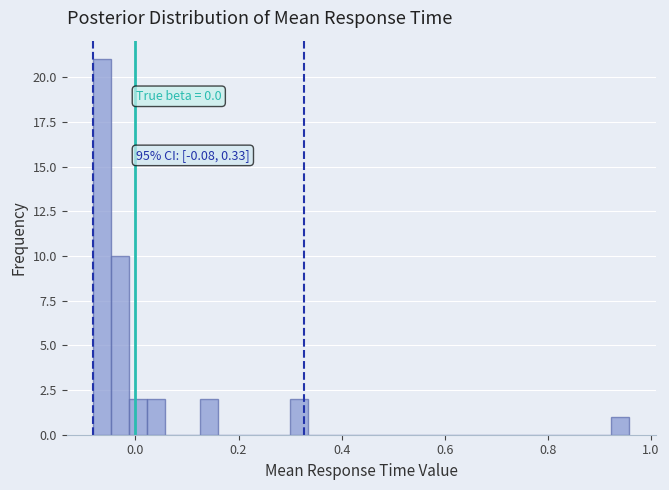

Around what value on the x-axis is the tallest bar? Give the approximate position of its centre, as read against the axis.

-0.06